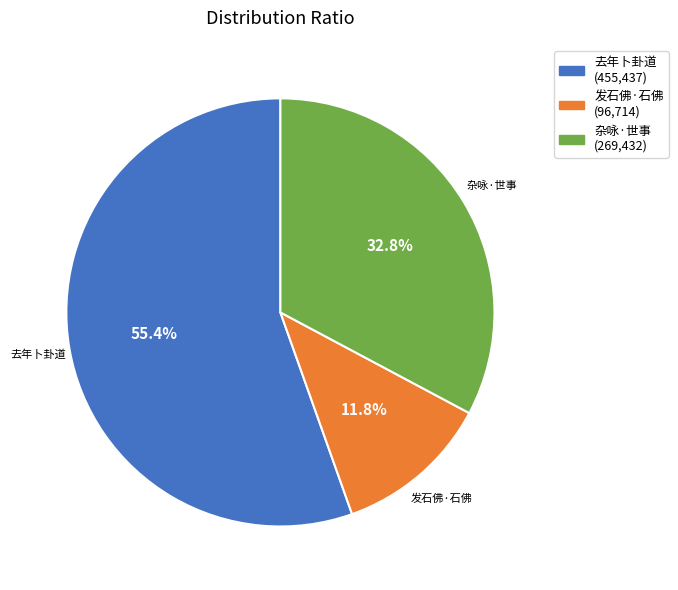

Is there a majority slice in this chart?

Yes